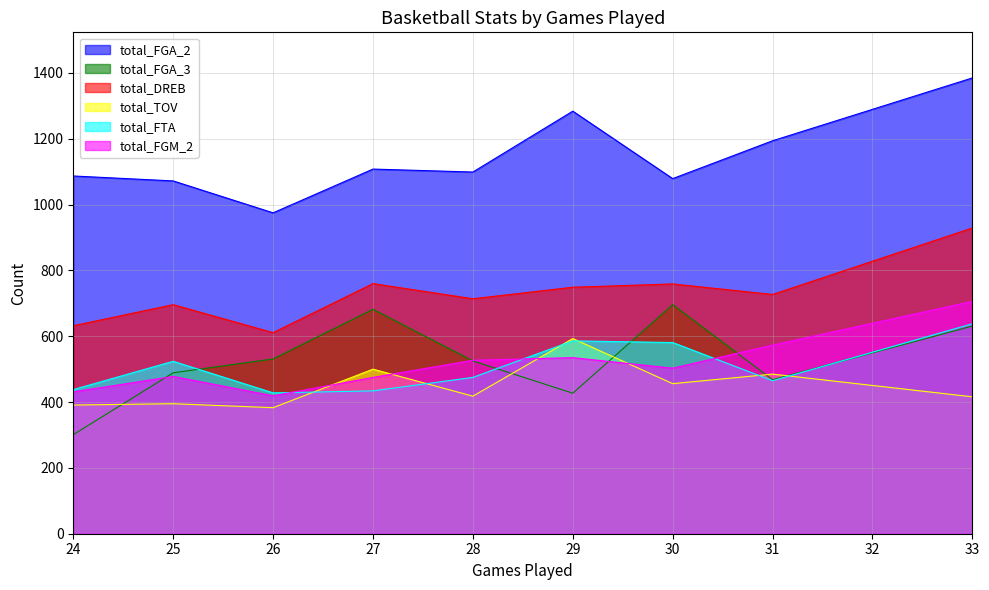

What is the difference between the highest and lowest values at 31?

729